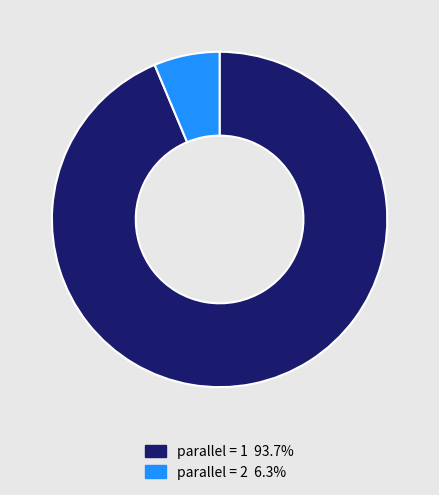

Is there any slice that represents more than half of the pie?

Yes